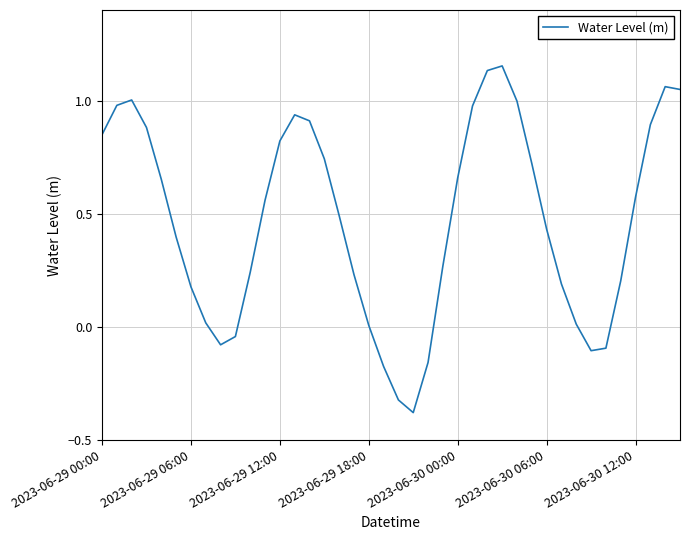

What is the difference between the maximum and minimum values?

1.5